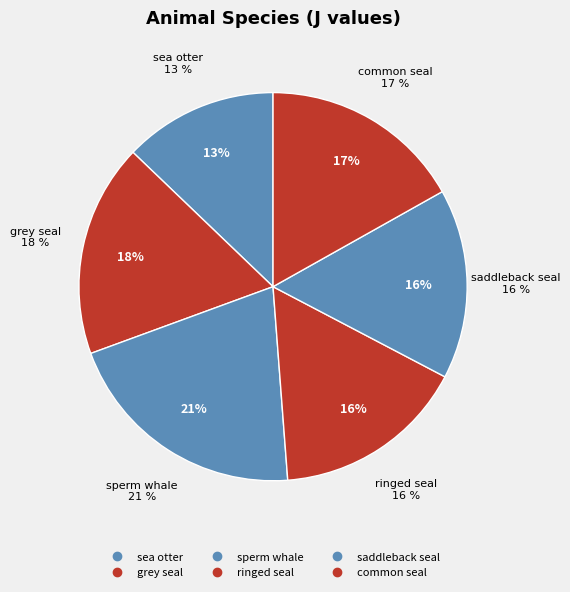

Rank the categories by value from highest to lowest.

sperm whale, grey seal, common seal, ringed seal, saddleback seal, sea otter